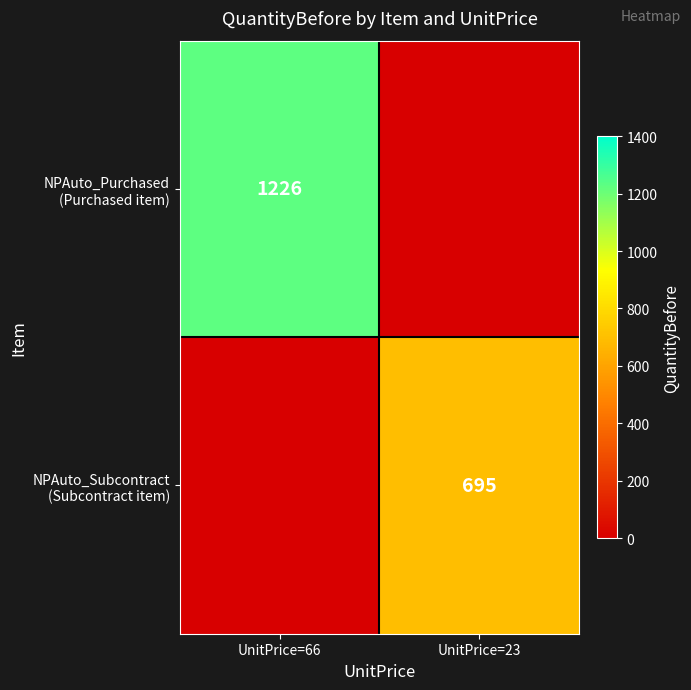

The value of NPAuto_Subcontract (Subcontract item) at UnitPrice=23 is 695. True or false?

True